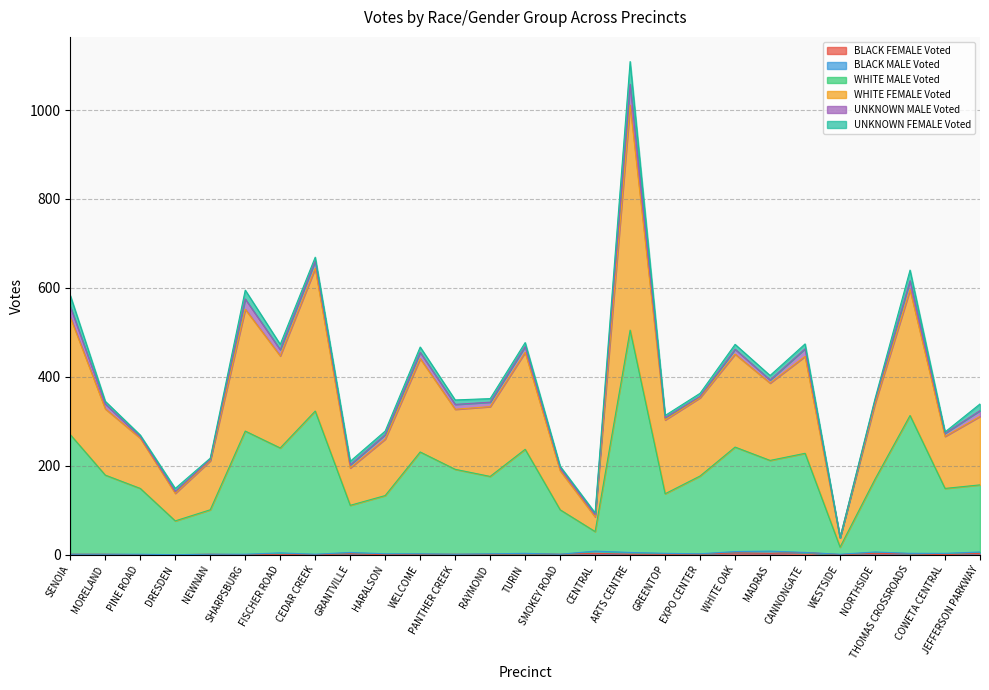

Is the value of WHITE MALE Voted at CANNONGATE greater than the value of WHITE FEMALE Voted at WELCOME?

No